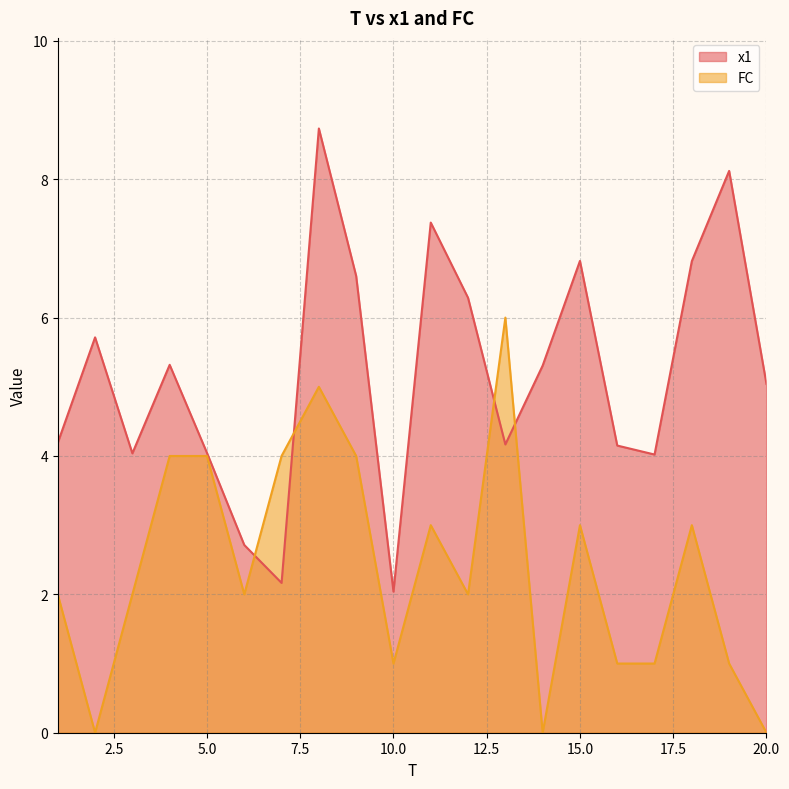

What is the maximum value for FC?

6.0